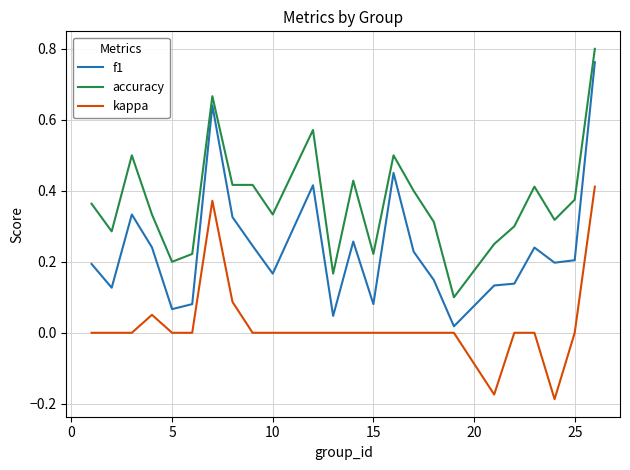

Which series has the widest spread of values?

f1